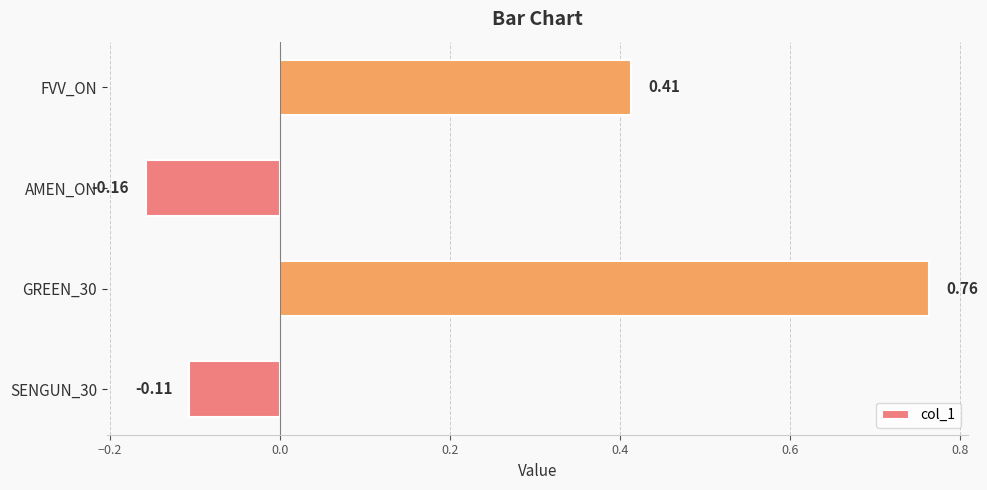

What is the difference between the maximum and second lowest values?

0.9